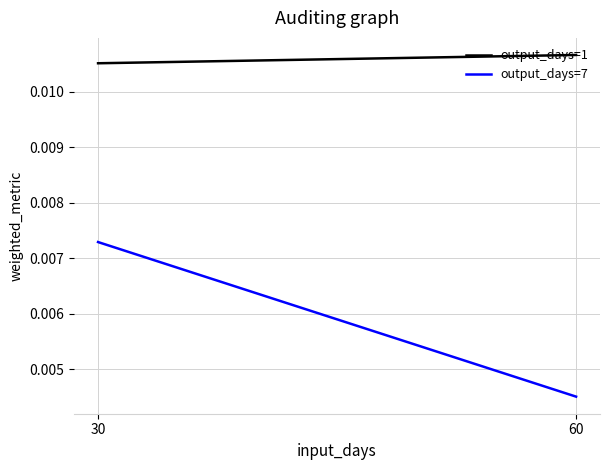

At 60, list the series in order from smallest to largest.

output_days=7, output_days=1